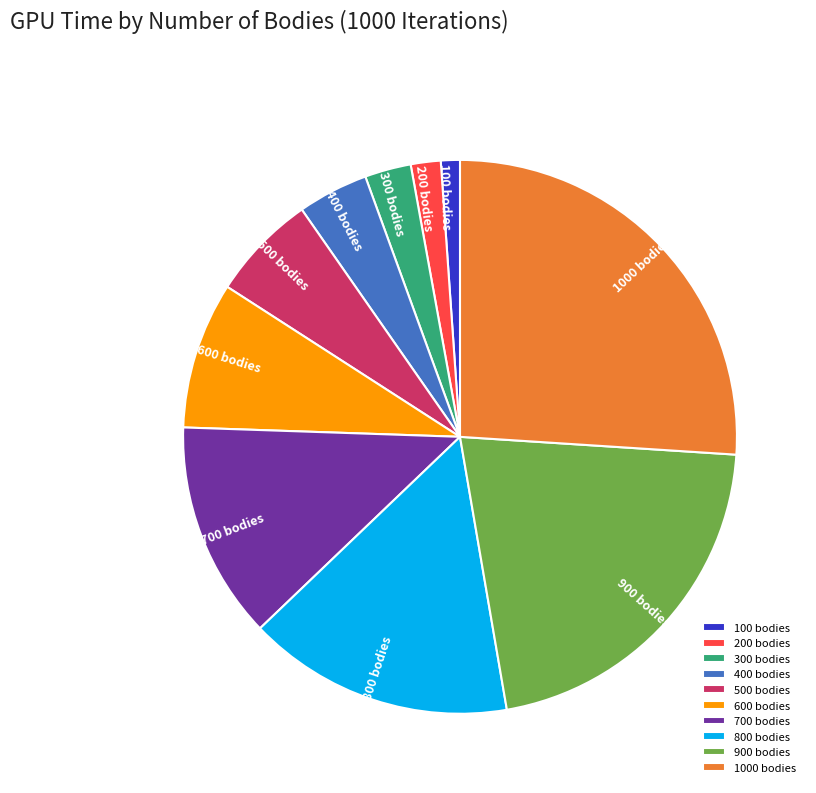

Between 200 bodies and 800 bodies, which is larger?

800 bodies